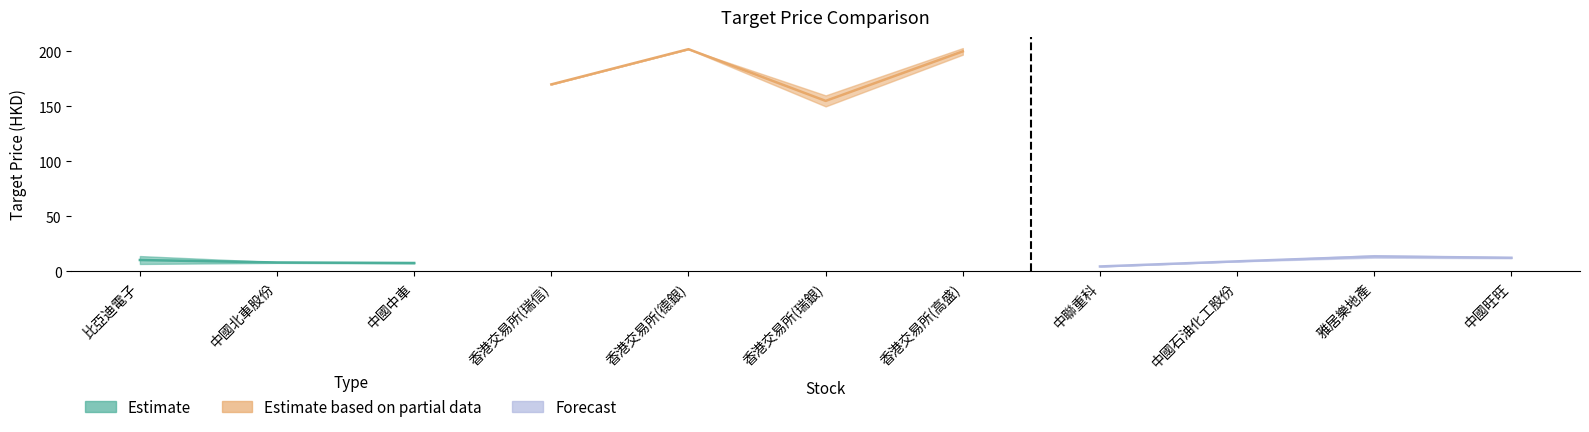

What is the highest value of the targetPrice2 series?

203.0